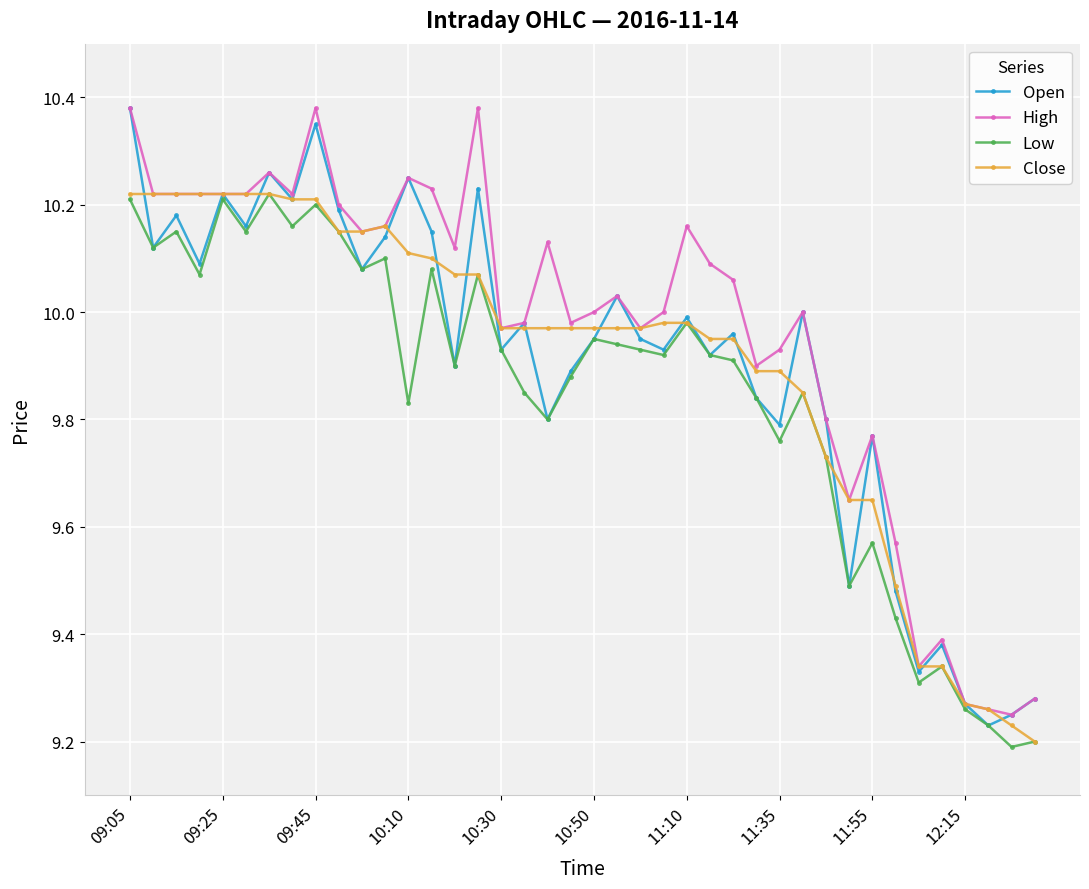

True or false: Open has more than 1 points higher than both neighbors.

True